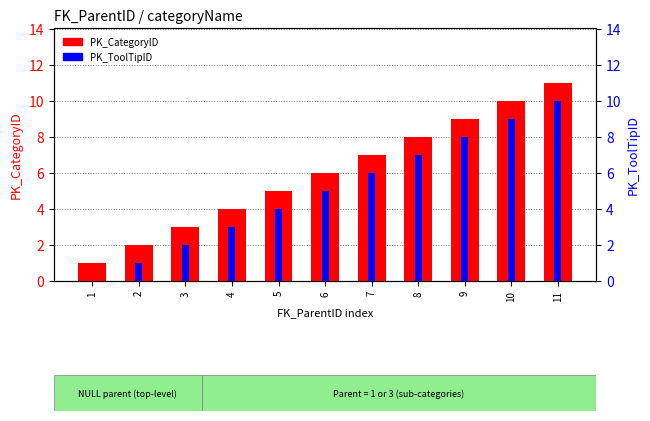

How many bars are there in total?

22